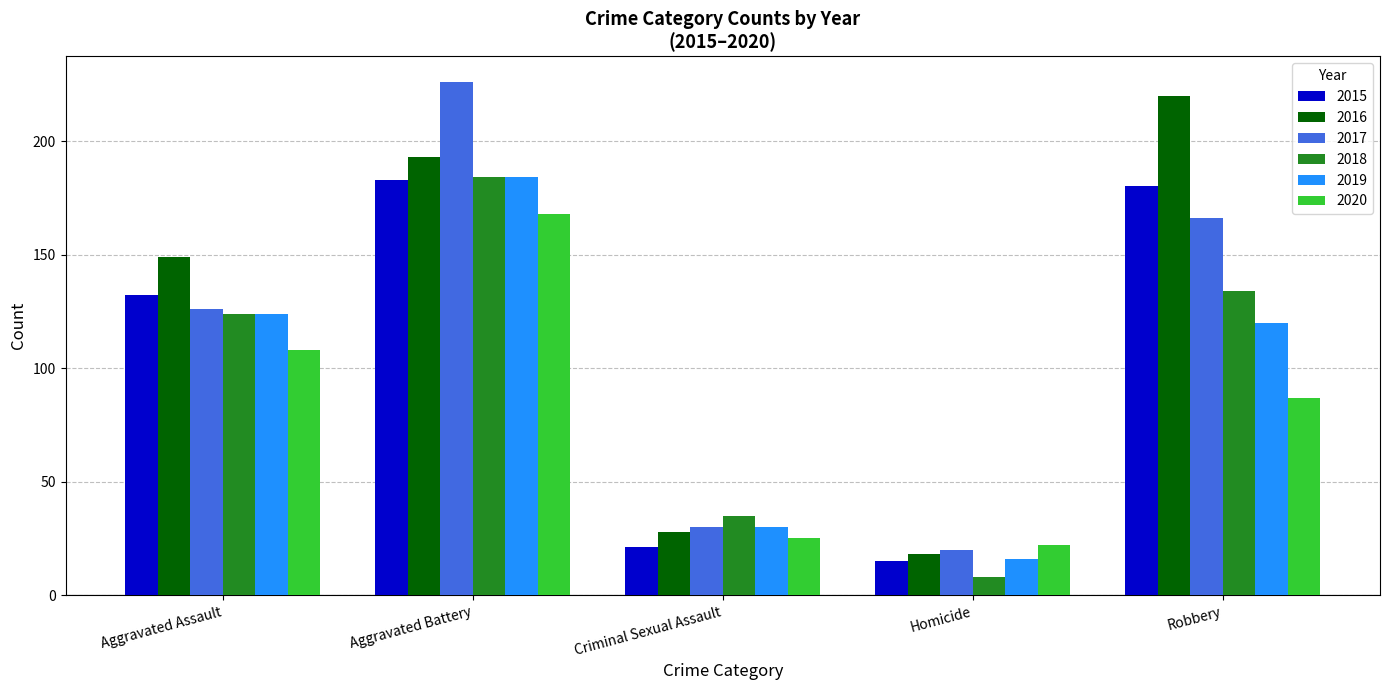

The value of 2020 at Robbery is 35. True or false?

False